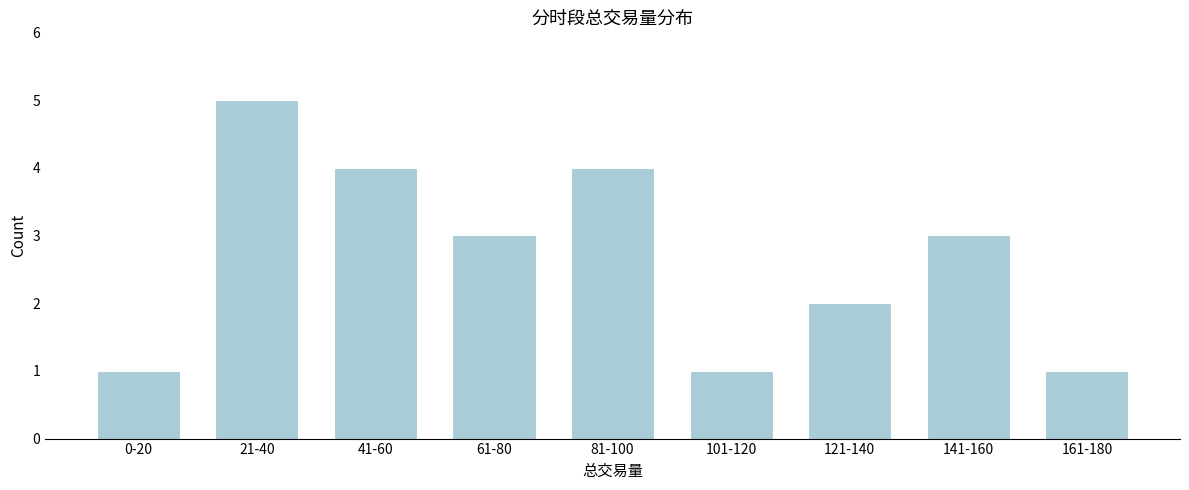

Reading right to left, list all the values displayed in this chart.

1	3	2	1	4	3	4	5	1